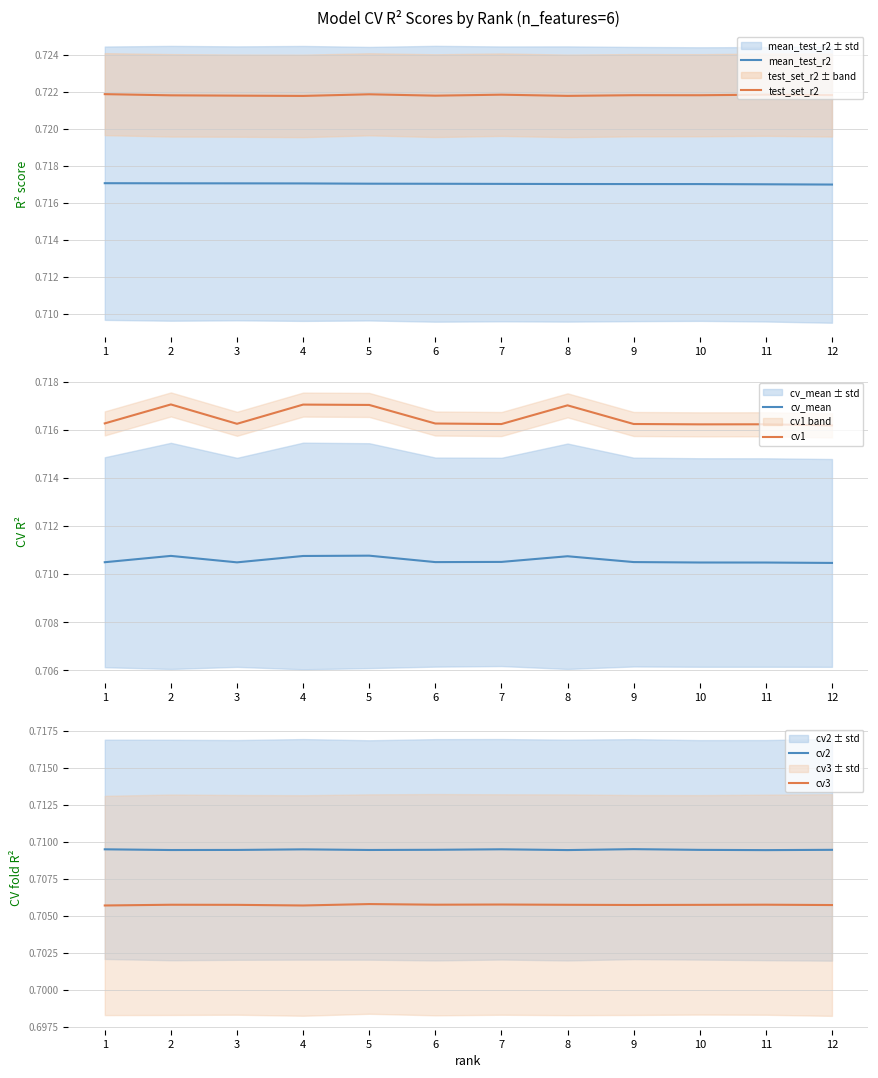

Reading left to right, transcribe all the data shown in this chart.

mean_test_r2: 1=0.7	2=0.7	3=0.7	4=0.7	5=0.7	6=0.7	7=0.7	8=0.7	9=0.7	10=0.7	11=0.7	12=0.7
test_set_r2: 1=0.7	2=0.7	3=0.7	4=0.7	5=0.7	6=0.7	7=0.7	8=0.7	9=0.7	10=0.7	11=0.7	12=0.7
cv_mean: 1=0.7	2=0.7	3=0.7	4=0.7	5=0.7	6=0.7	7=0.7	8=0.7	9=0.7	10=0.7	11=0.7	12=0.7
cv1: 1=0.7	2=0.7	3=0.7	4=0.7	5=0.7	6=0.7	7=0.7	8=0.7	9=0.7	10=0.7	11=0.7	12=0.7
cv2: 1=0.7	2=0.7	3=0.7	4=0.7	5=0.7	6=0.7	7=0.7	8=0.7	9=0.7	10=0.7	11=0.7	12=0.7
cv3: 1=0.7	2=0.7	3=0.7	4=0.7	5=0.7	6=0.7	7=0.7	8=0.7	9=0.7	10=0.7	11=0.7	12=0.7